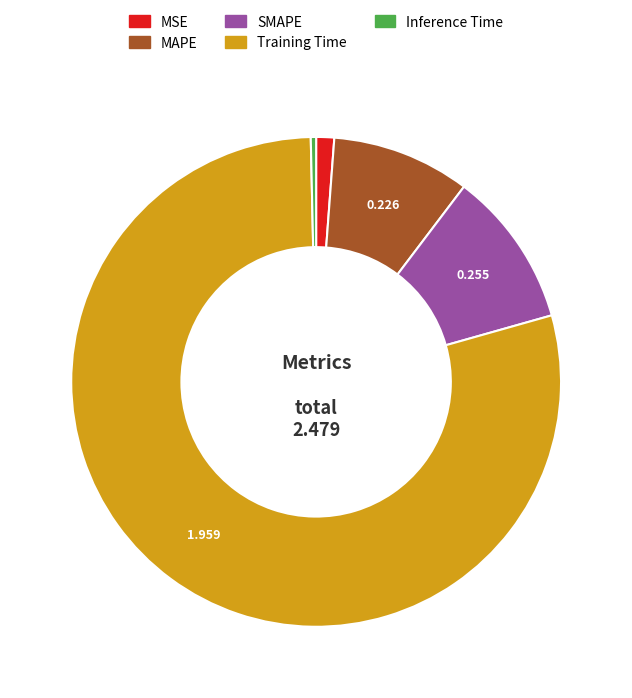

Is the sum of MSE and SMAPE greater than half?

No